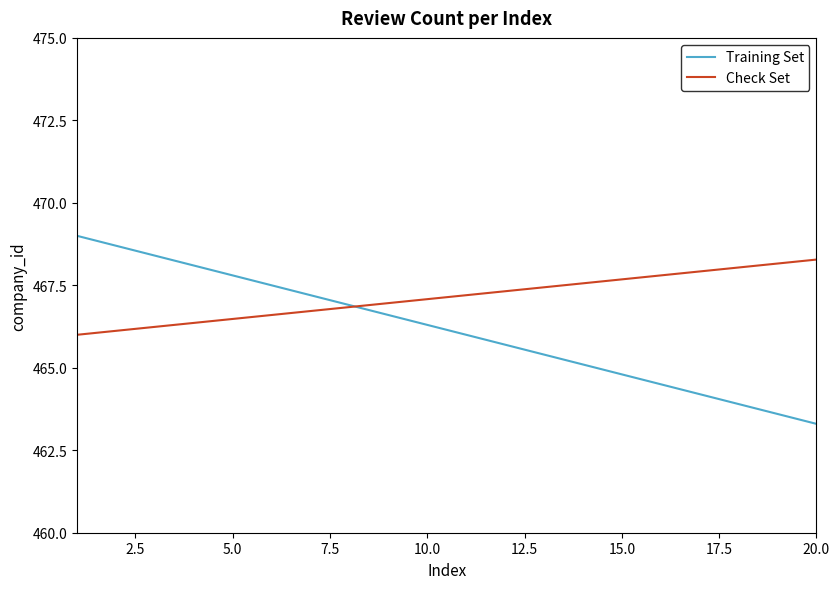

Rank the series by their maximum value, from highest to lowest.

Training Set, Check Set